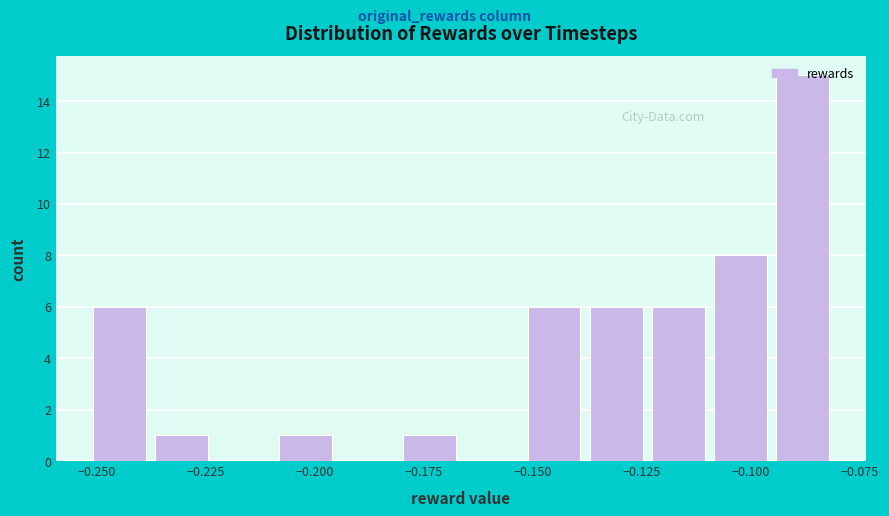

Read against the x-axis, roughly where is the centre of the tallest bar?

-0.090